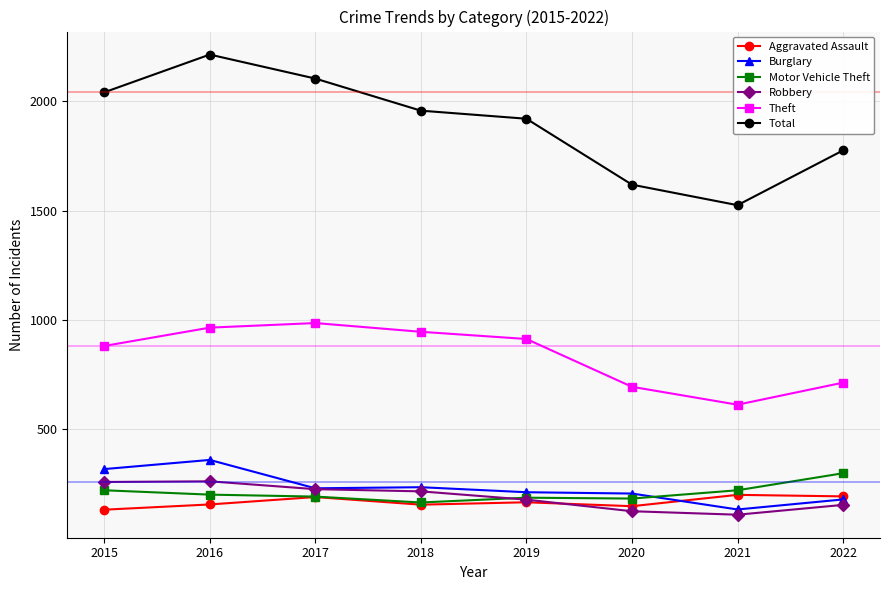

What is the difference between the maximum and minimum values in the Motor Vehicle Theft series?

134